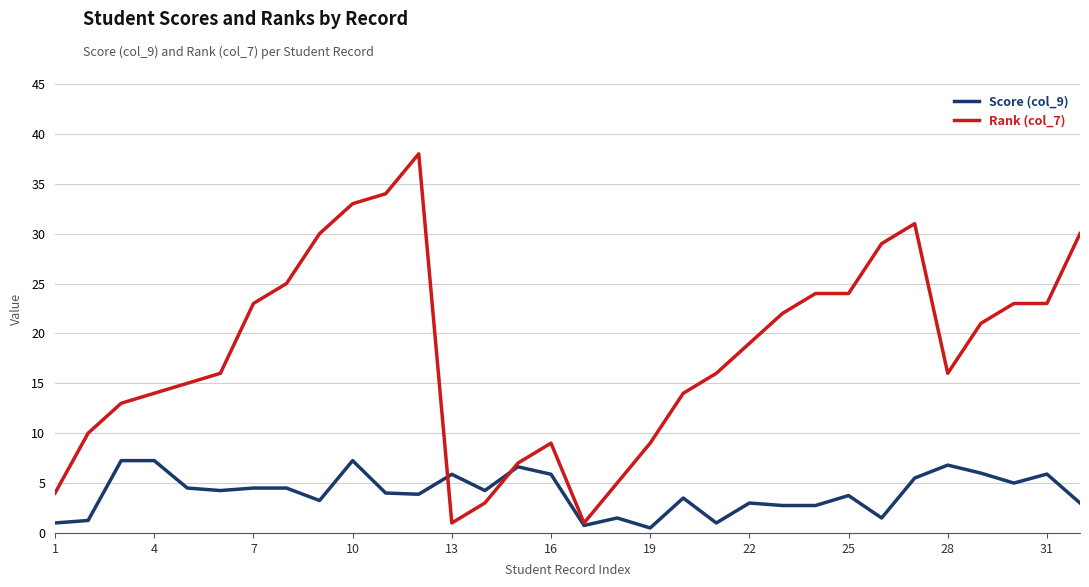

Which series has the largest total across all categories?

Rank (col_7)